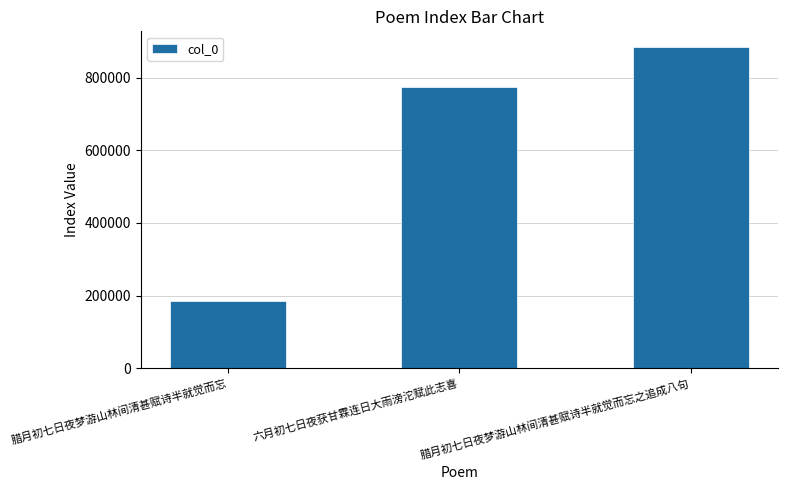

What is the label of the 3rd bar from the left?

腊月初七日夜梦游山林间清甚赋诗半就觉而忘之追成八句